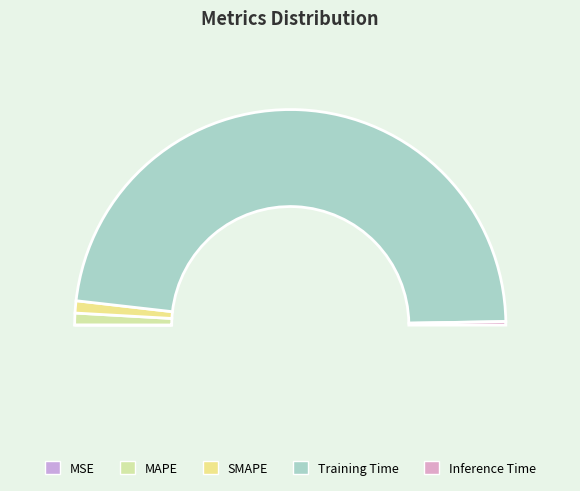

The MAPE slice represents 2% of the pie. True or false?

True